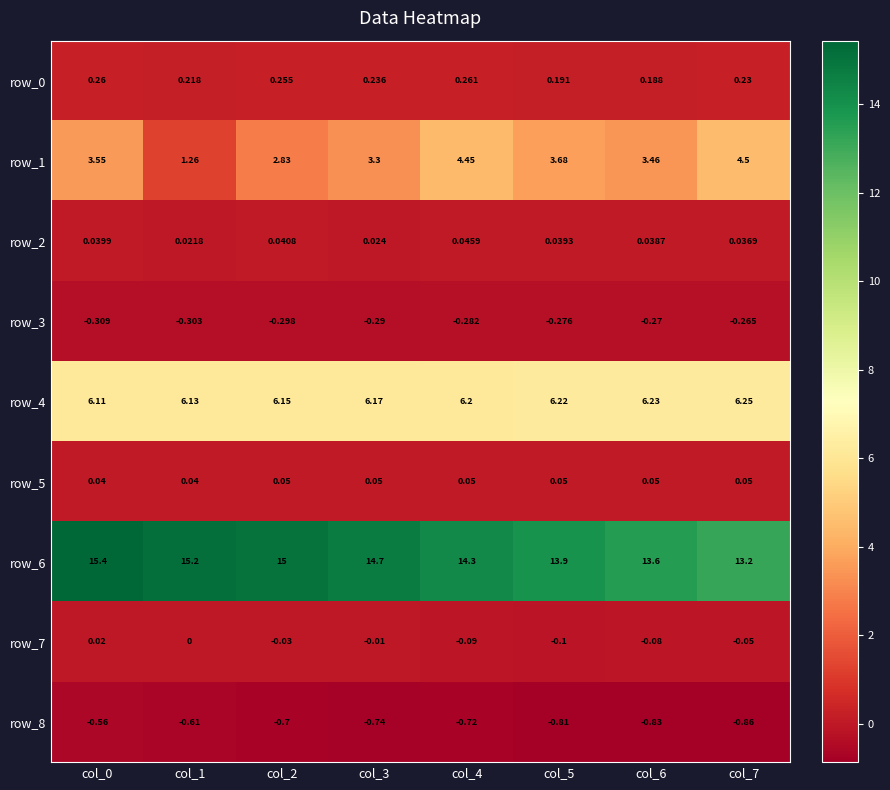

The value of row_0 at col_1 is 0.3. True or false?

False